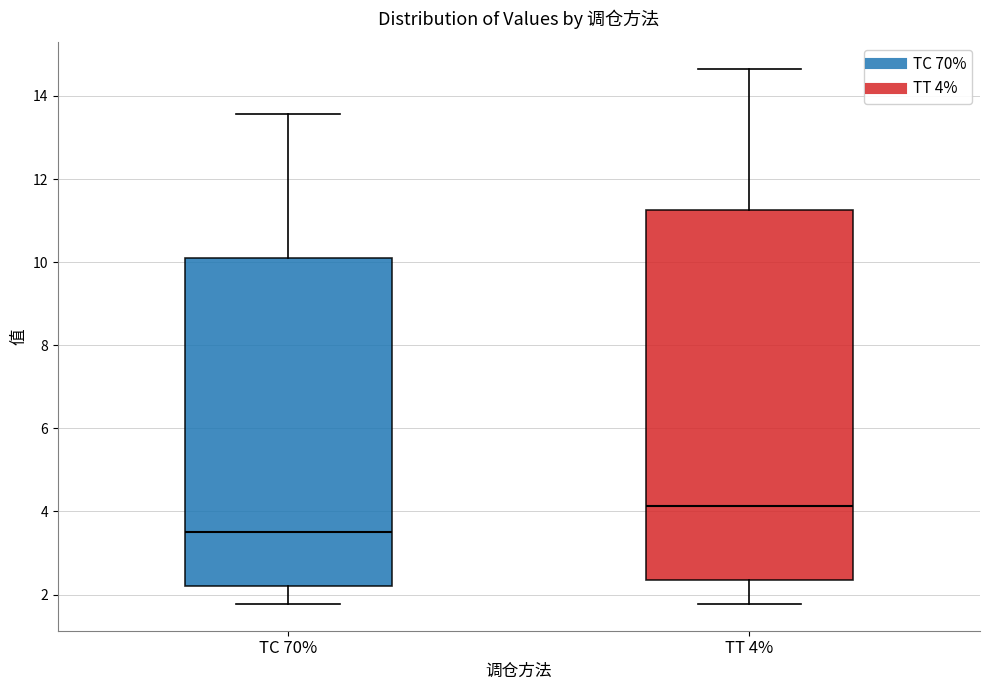

Which box has the lowest median line?

TC 70%